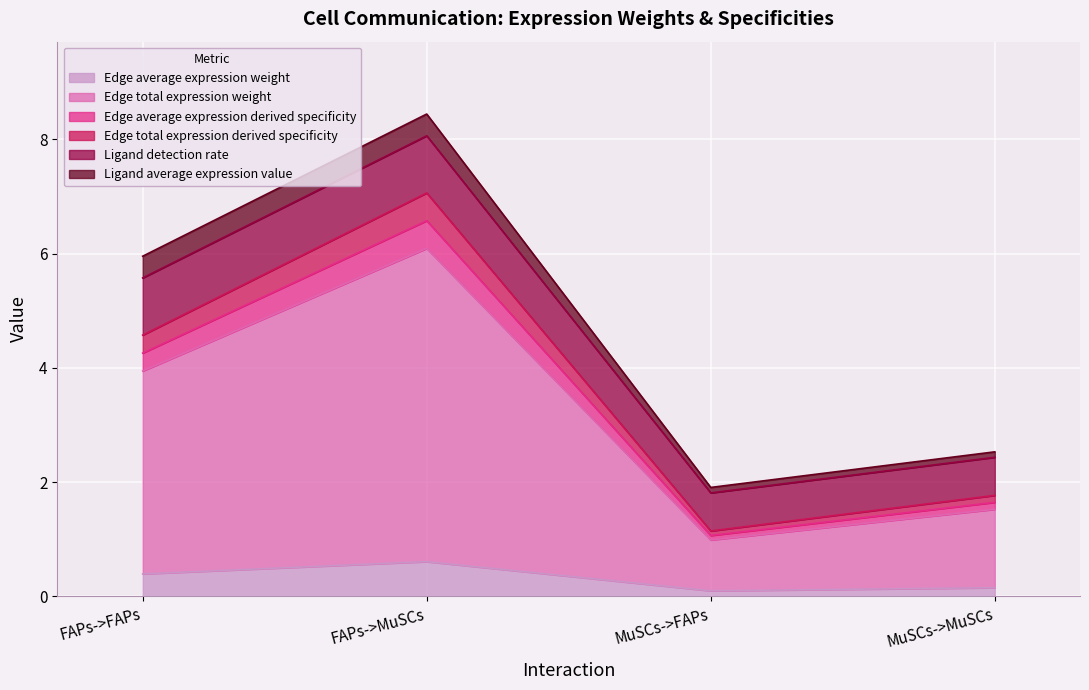

How many data points in Edge average expression derived specificity are above 3?

2